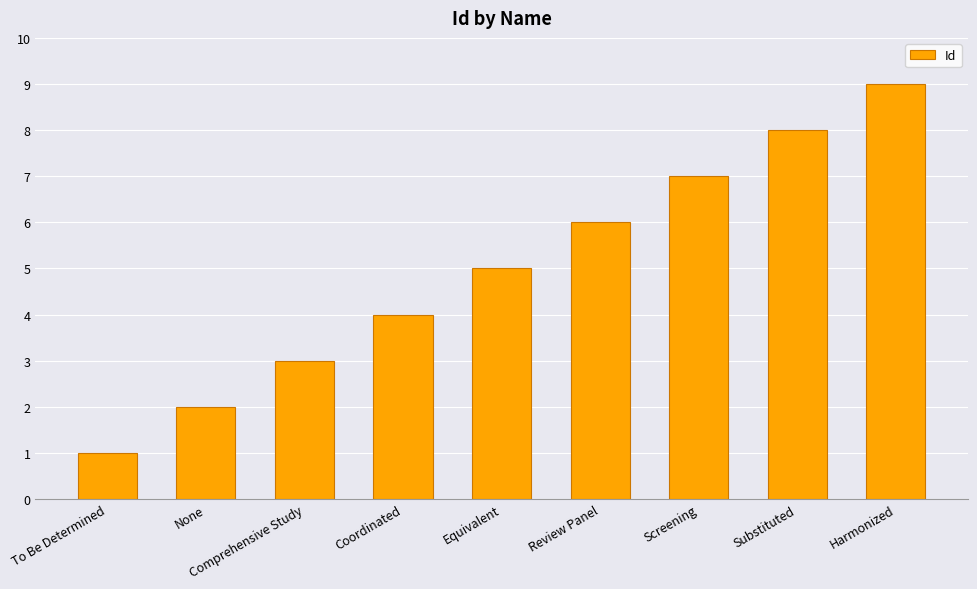

Read the value at Screening.

7